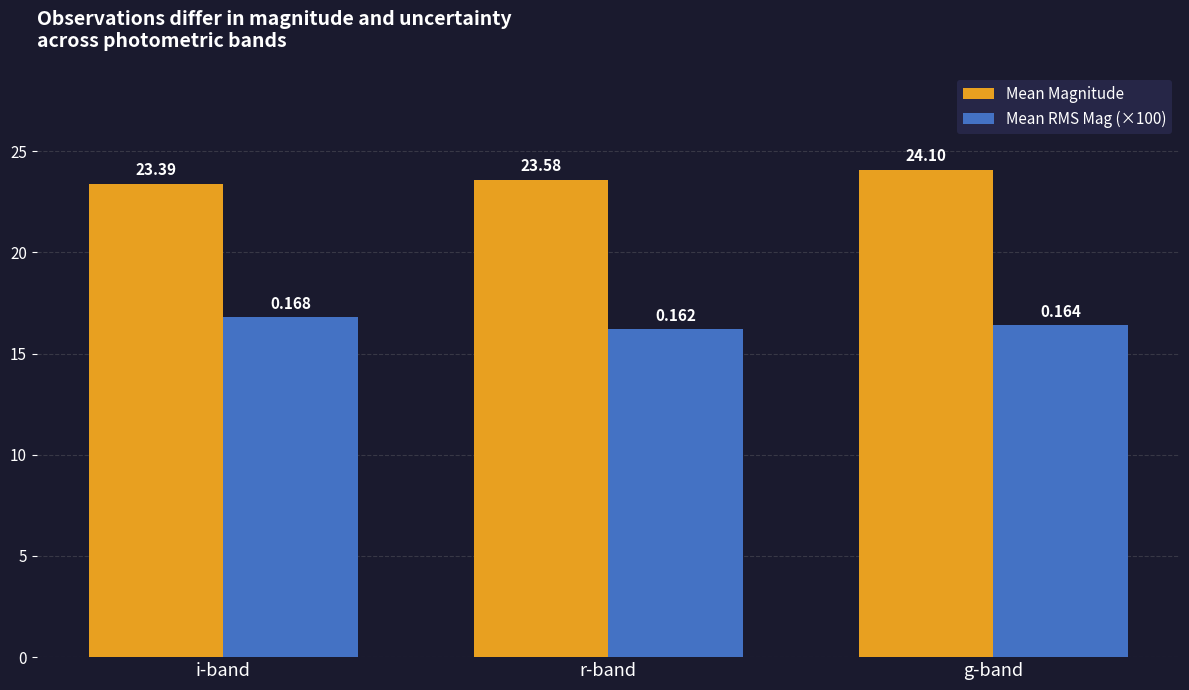

Which category has the highest value in the Mean RMS Mag (×100) series?

i-band